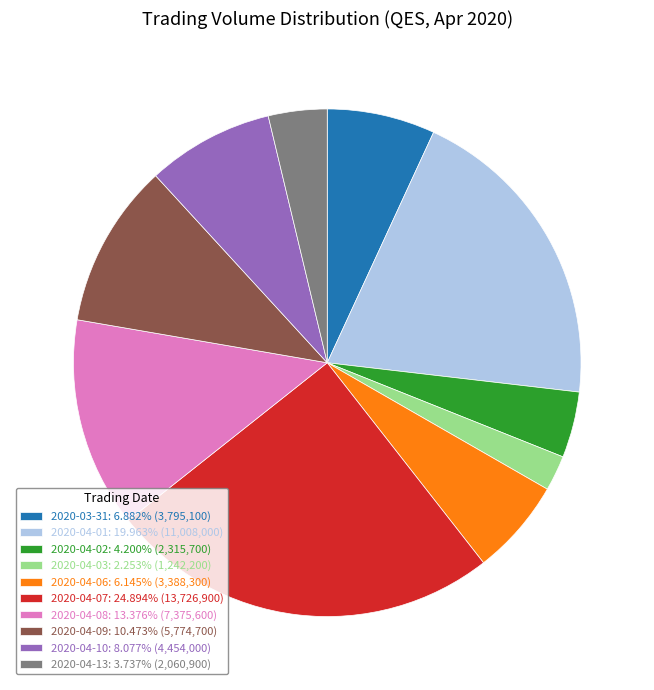

Approximately how many times larger is the value at 2020-04-06: 6.145% (3,388,300) compared to 2020-04-02: 4.200% (2,315,700)?

1.5